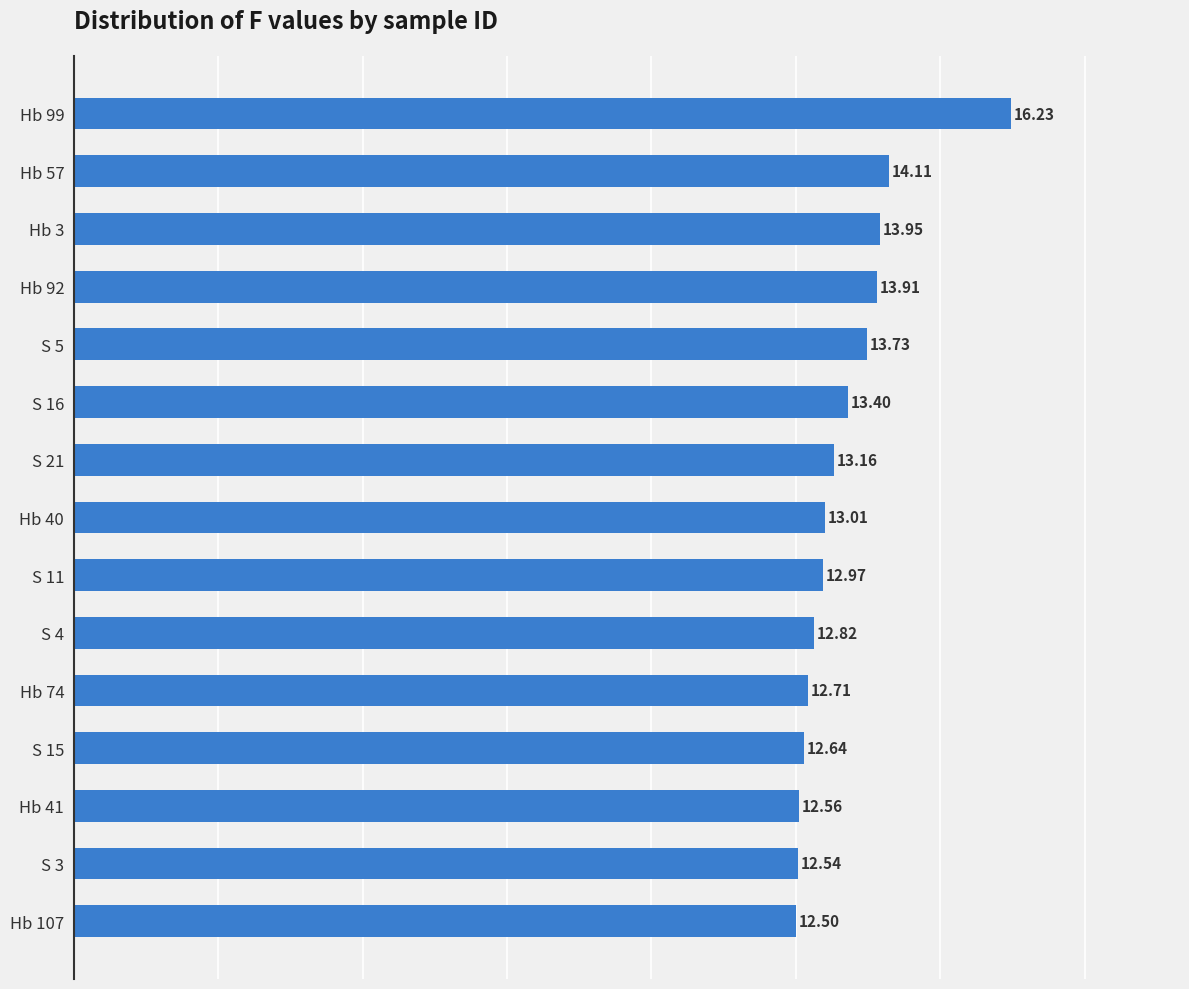

Does the chart contain stacked bars?

No